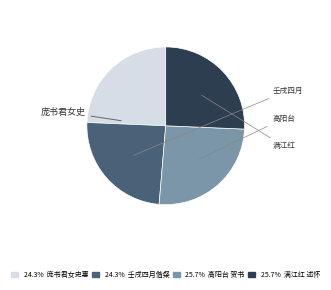

Does any single category account for the majority?

No